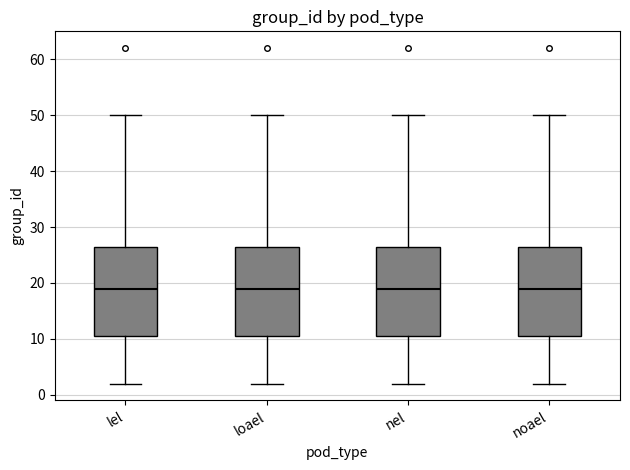

Reading left to right, transcribe this box plot: for each box, give where its median line is, the range the box spans, and where its two whiskers end, as read against the y-axis. The values are not printed on the chart, so give them approximately, as read against the axis.

lel: median 19, box 11 to 27, whiskers 2 to 50
loael: median 19, box 11 to 27, whiskers 2 to 50
nel: median 19, box 11 to 27, whiskers 2 to 50
noael: median 19, box 11 to 27, whiskers 2 to 50